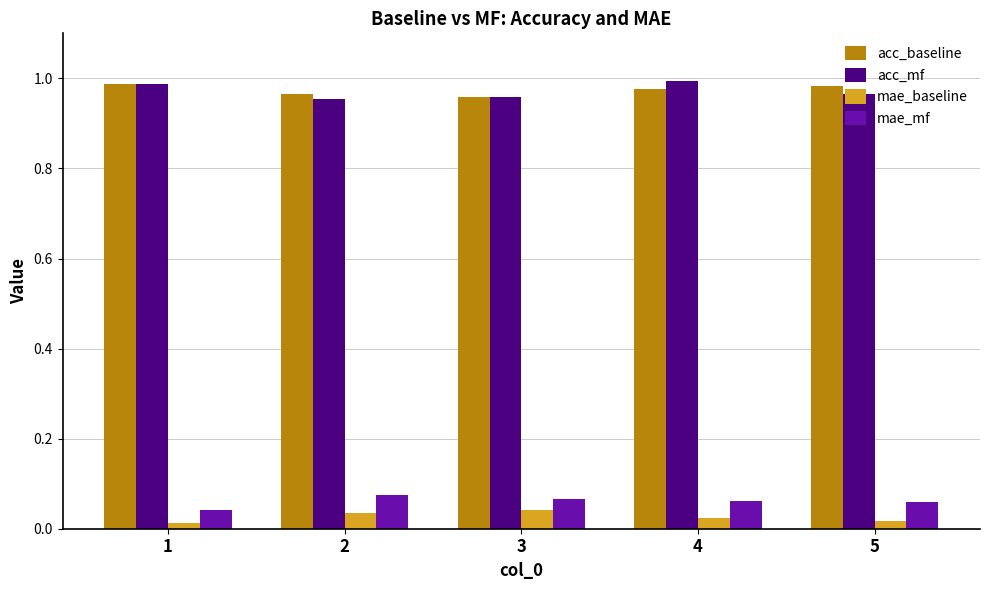

How many distinct data groups are displayed?

4